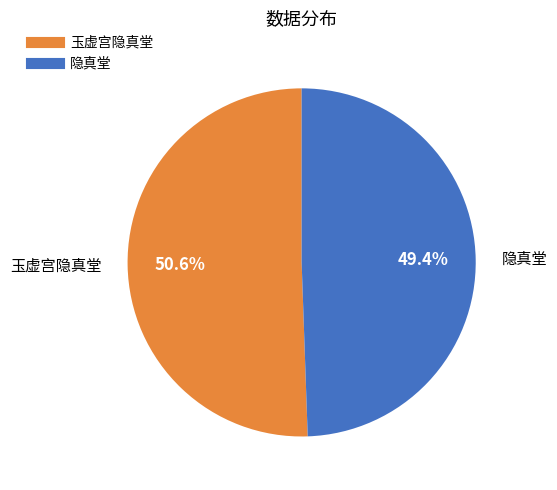

Is there any slice that represents more than half of the pie?

Yes